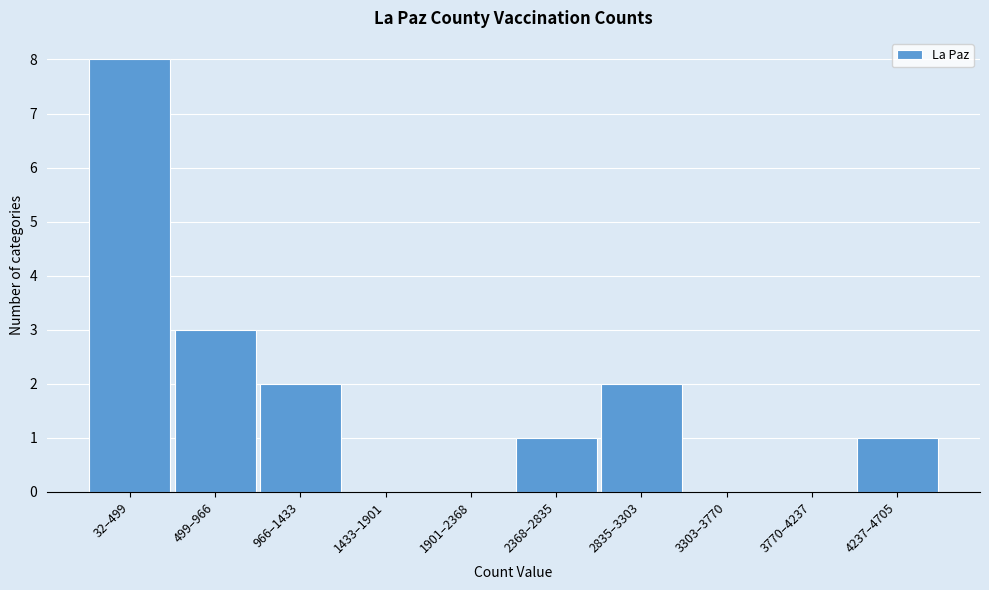

Reading left to right, transcribe all the data shown in this chart.

32–499=8	499–966=3	966–1433=2	1433–1901=0	1901–2368=0	2368–2835=1	2835–3303=2	3303–3770=0	3770–4237=0	4237–4705=1